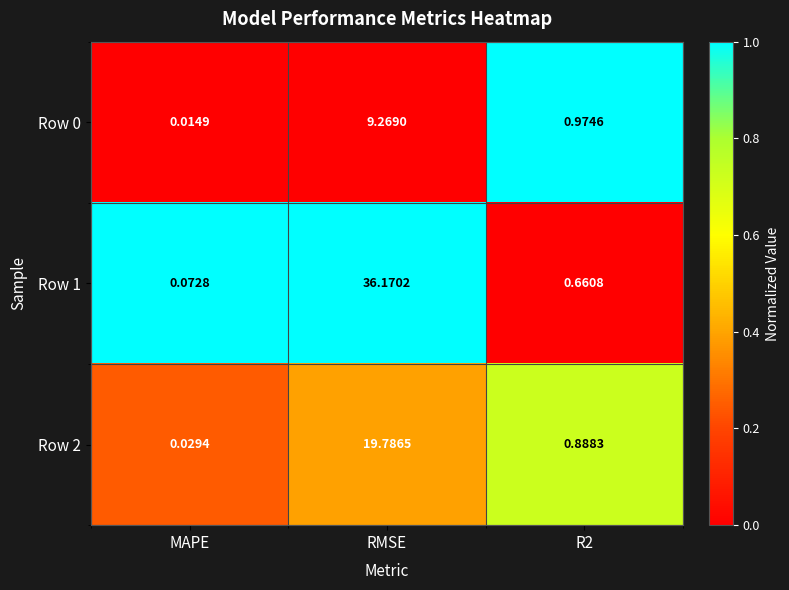

Which category has the highest value in the Row 2 series?

RMSE